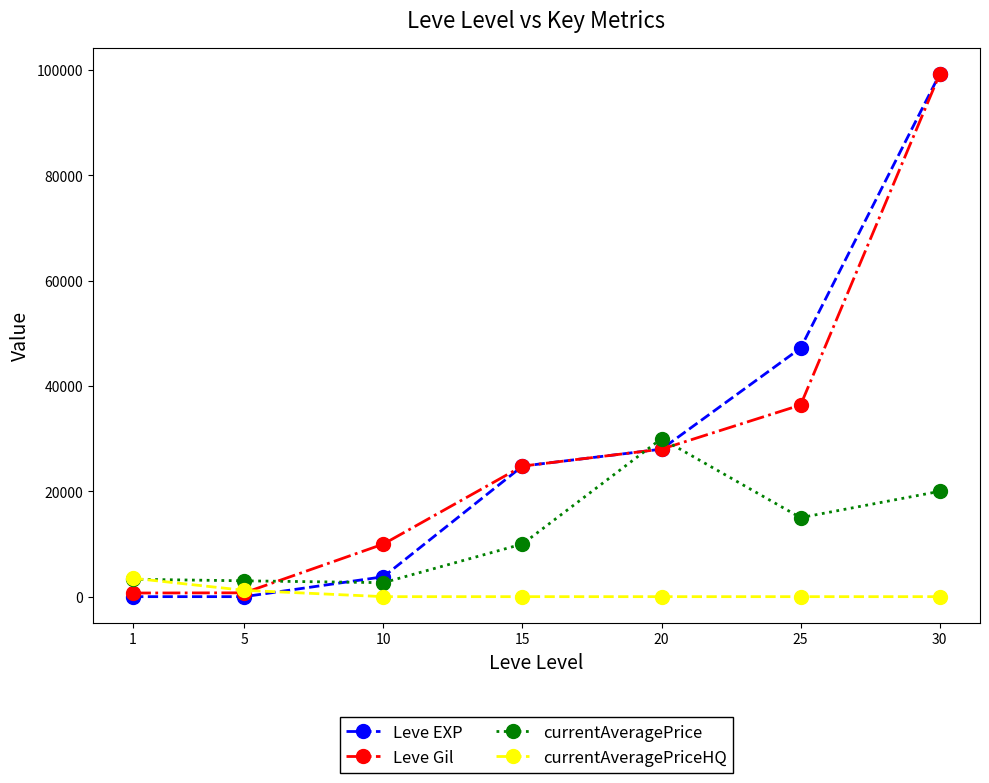

Which series changed the most between 5 and 20?

Leve EXP